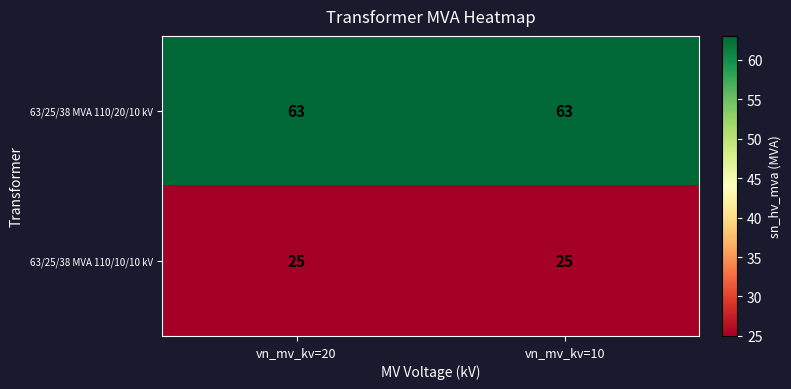

Is the value of 63/25/38 MVA 110/20/10 kV at vn_mv_kv=20 greater than the value of 63/25/38 MVA 110/10/10 kV at vn_mv_kv=20?

Yes